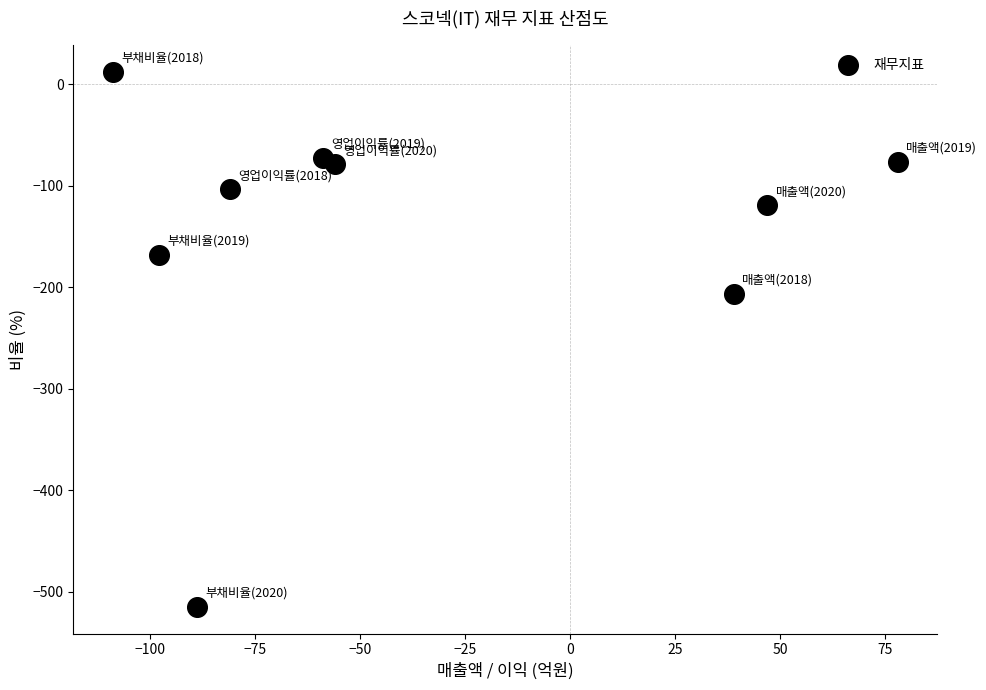

What Y value in the scatter plot is closest to -251?

-206.3